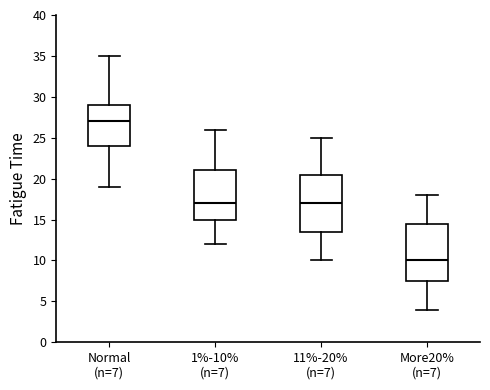

Which box has the lowest median line?

More20% (n=7)